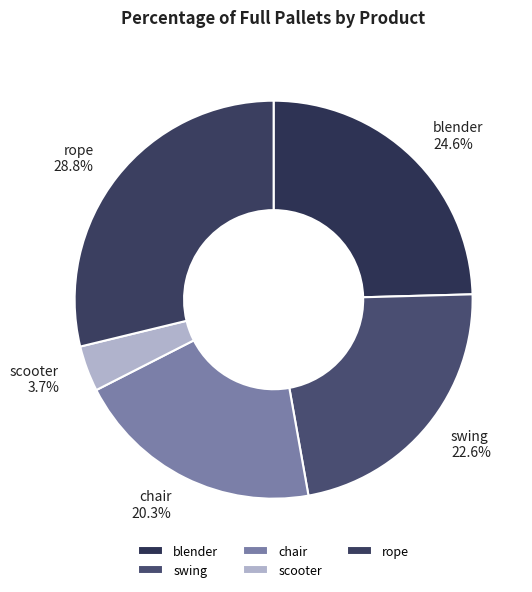

Is there any slice that represents more than half of the pie?

No